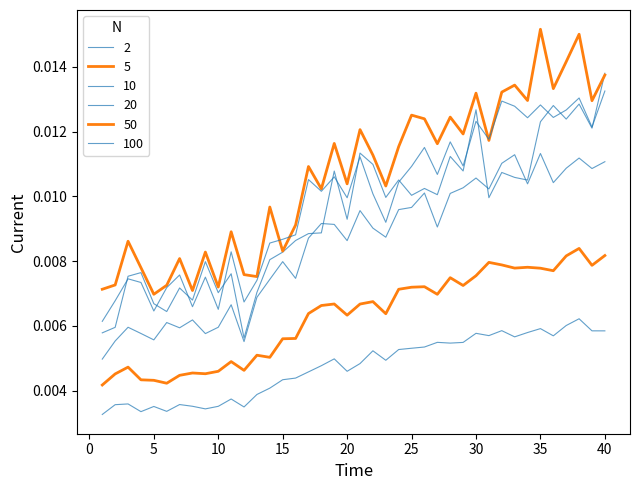

Does the chart have visible grid lines?

No